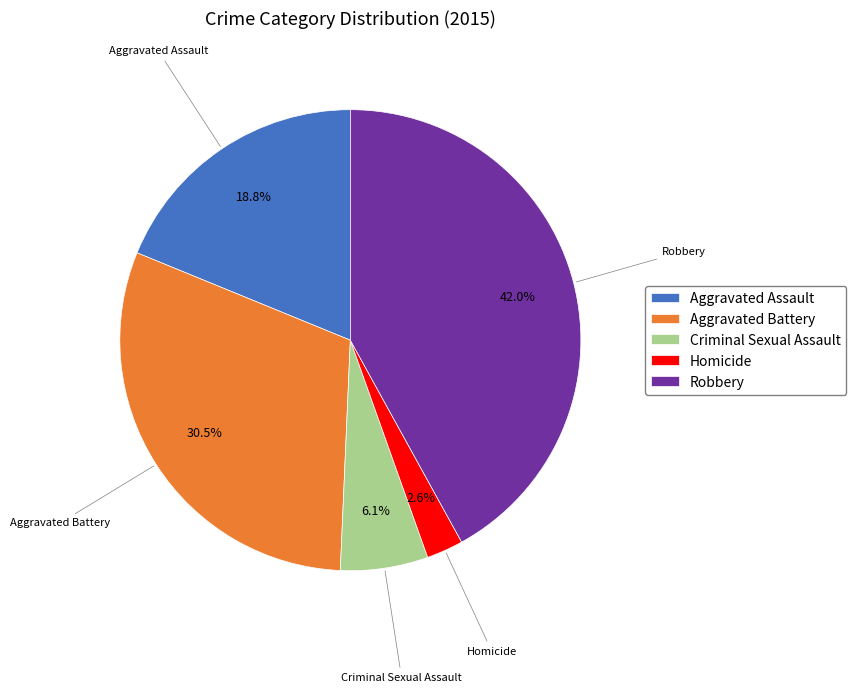

Does Aggravated Battery represent more than half of the total?

No